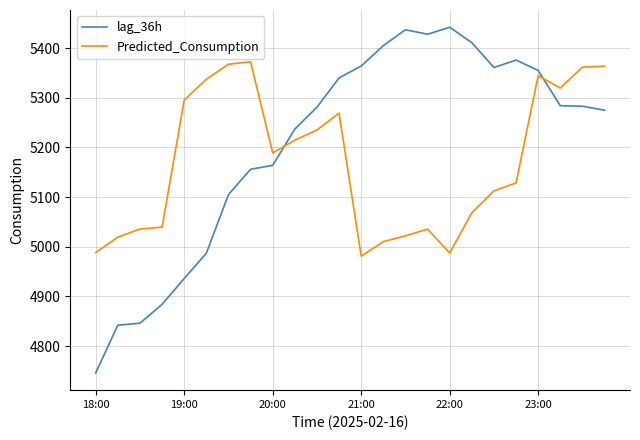

List the series in order of their peak value, highest first.

lag_36h, Predicted_Consumption